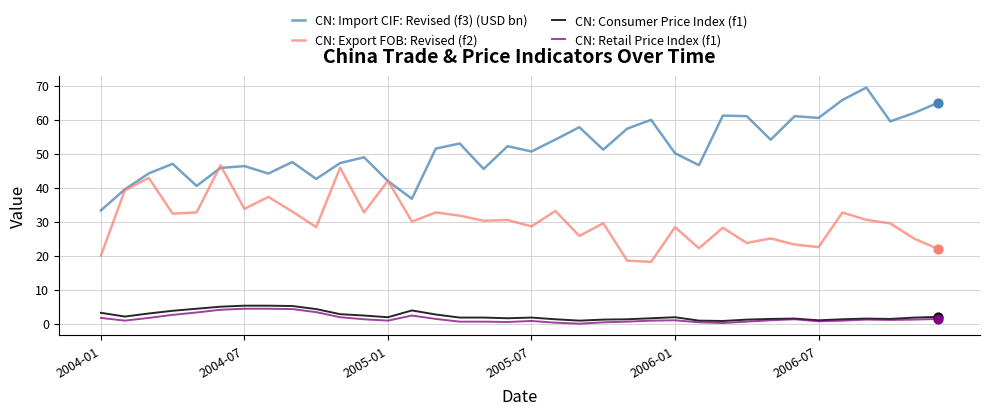

What are all the series names shown in the legend?

CN: Import CIF: Revised (f3) (USD bn), CN: Export FOB: Revised (f2), CN: Consumer Price Index (f1), CN: Retail Price Index (f1)